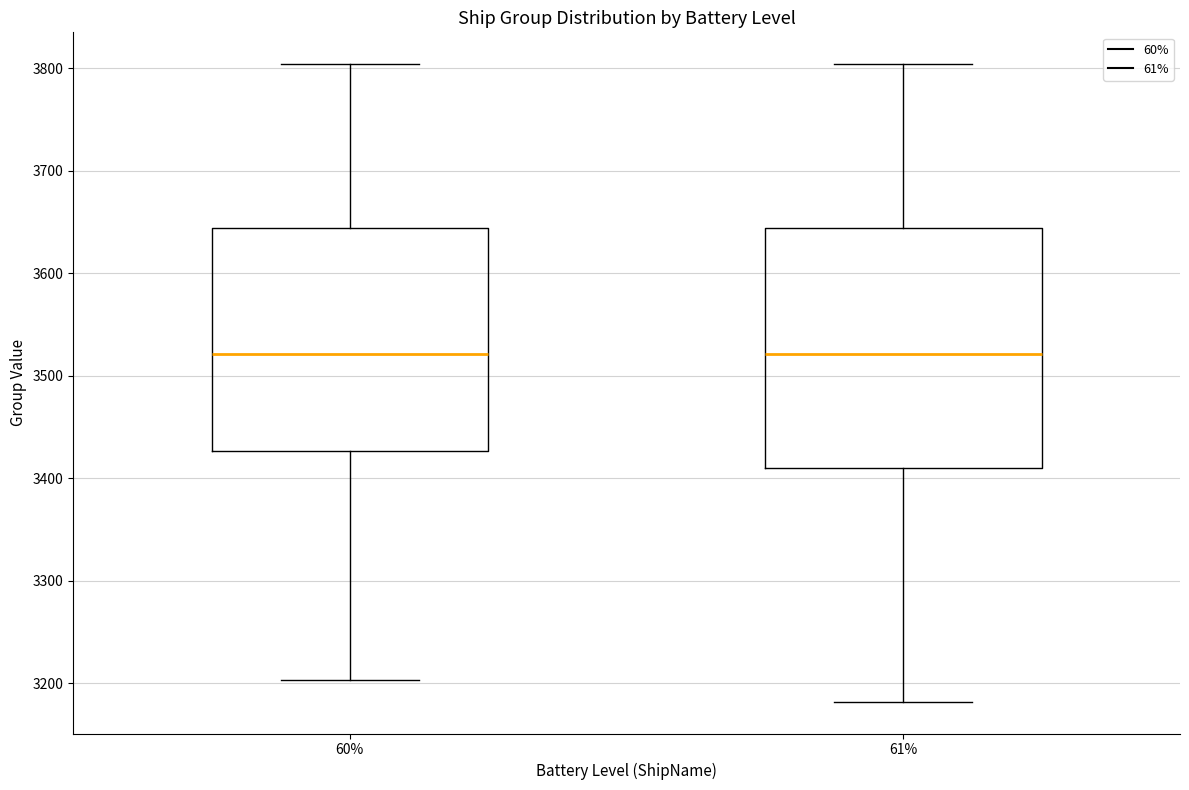

Reading left to right, transcribe this box plot: for each box, give where its median line is, the range the box spans, and where its two whiskers end, as read against the y-axis. The values are not printed on the chart, so give them approximately, as read against the axis.

60%: median 3520, box 3430 to 3640, whiskers 3200 to 3800
61%: median 3520, box 3410 to 3640, whiskers 3180 to 3800